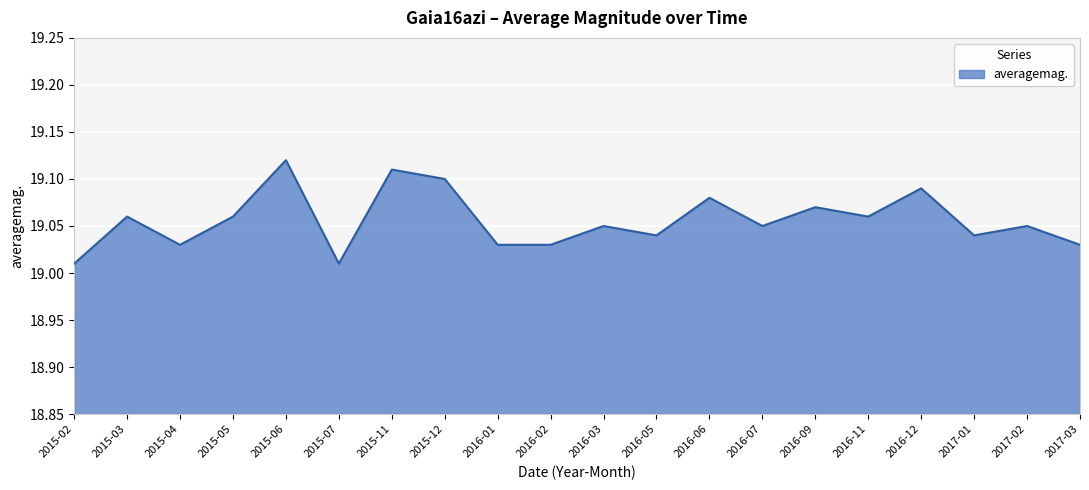

What position from the right is 2016-12?

4